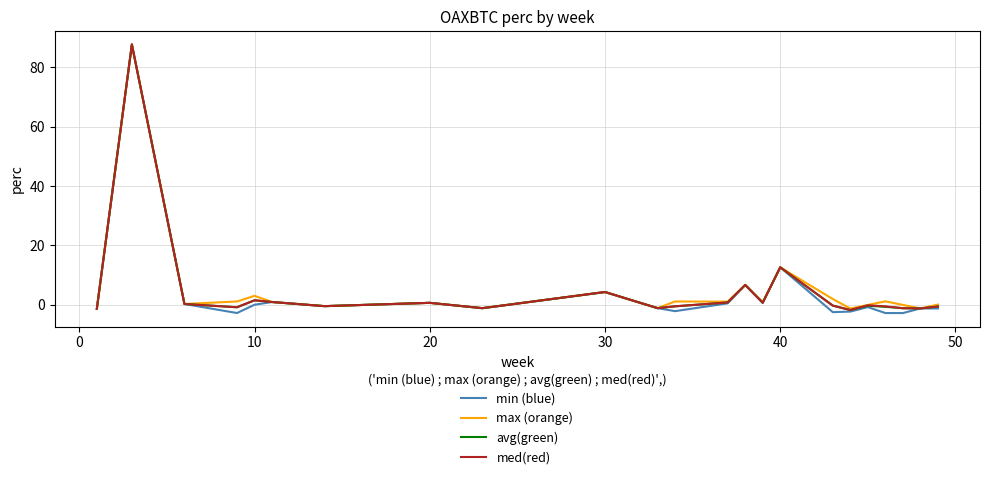

Which series has the largest range (max minus min)?

min (blue)